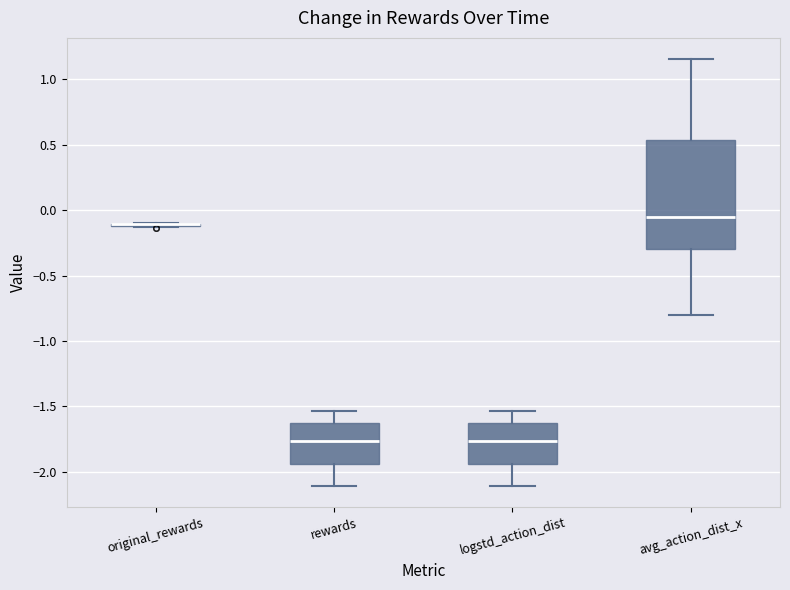

Reading left to right, transcribe this box plot: for each box, give where its median line is, the range the box spans, and where its two whiskers end, as read against the y-axis. The values are not printed on the chart, so give them approximately, as read against the axis.

original_rewards: box collapsed to a line at -0.10, whiskers -0.15 to -0.10
rewards: median -1.75, box -1.95 to -1.60, whiskers -2.10 to -1.55
logstd_action_dist: median -1.75, box -1.95 to -1.60, whiskers -2.10 to -1.55
avg_action_dist_x: median -0.05, box -0.30 to 0.55, whiskers -0.80 to 1.15